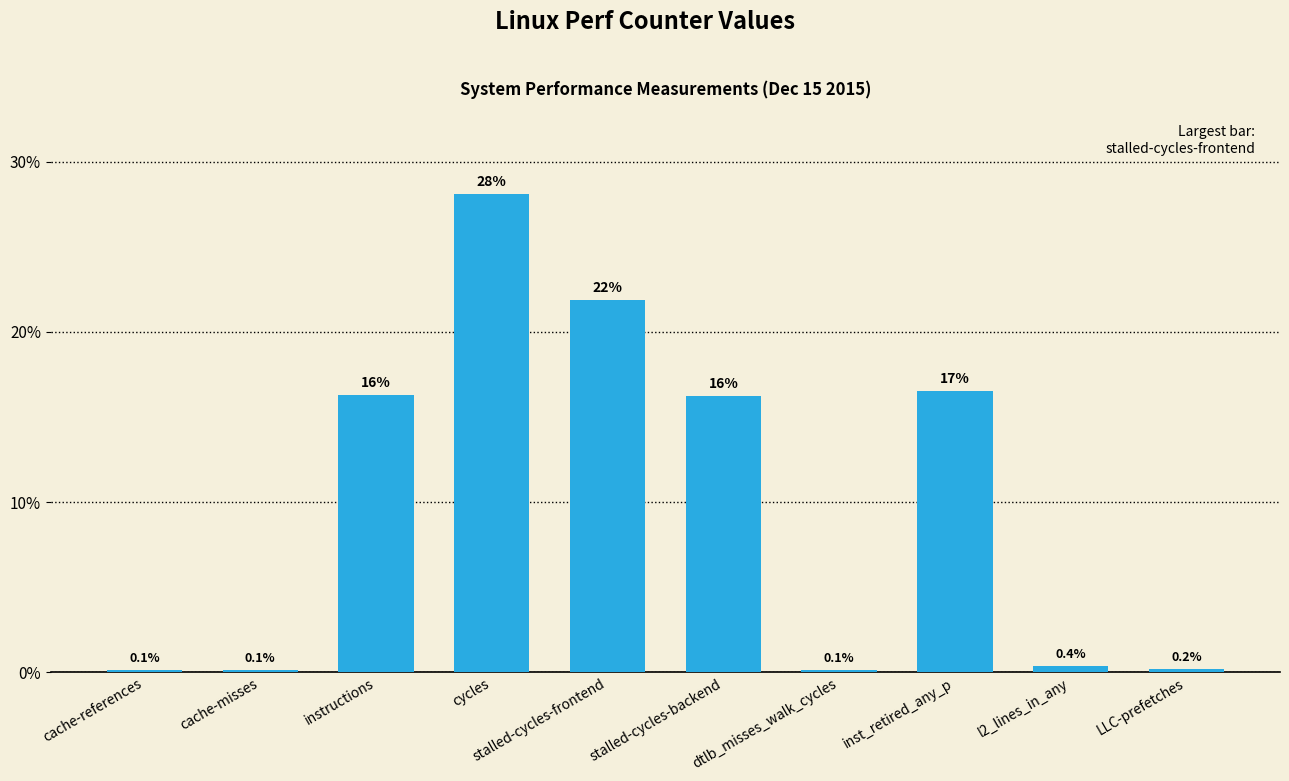

Which has a higher value, l2_lines_in_any or LLC-prefetches?

l2_lines_in_any